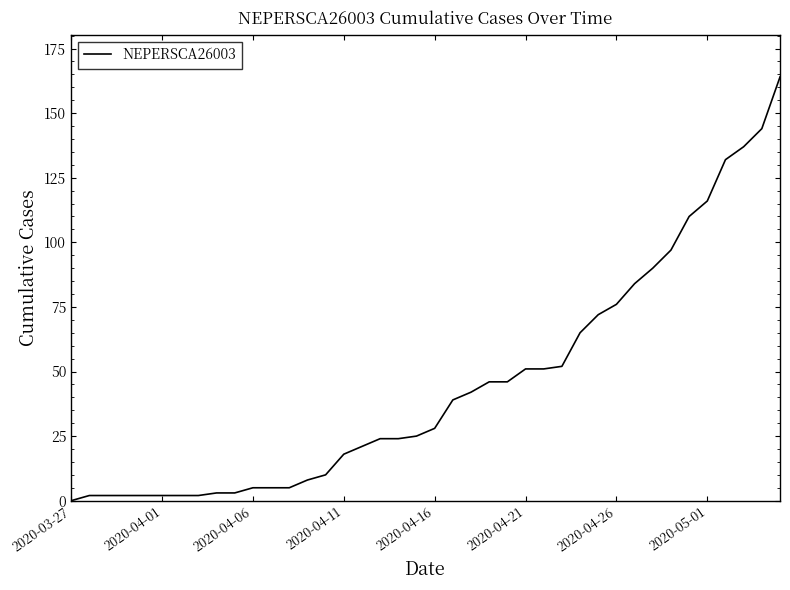

What is the maximum value shown in the chart?

164